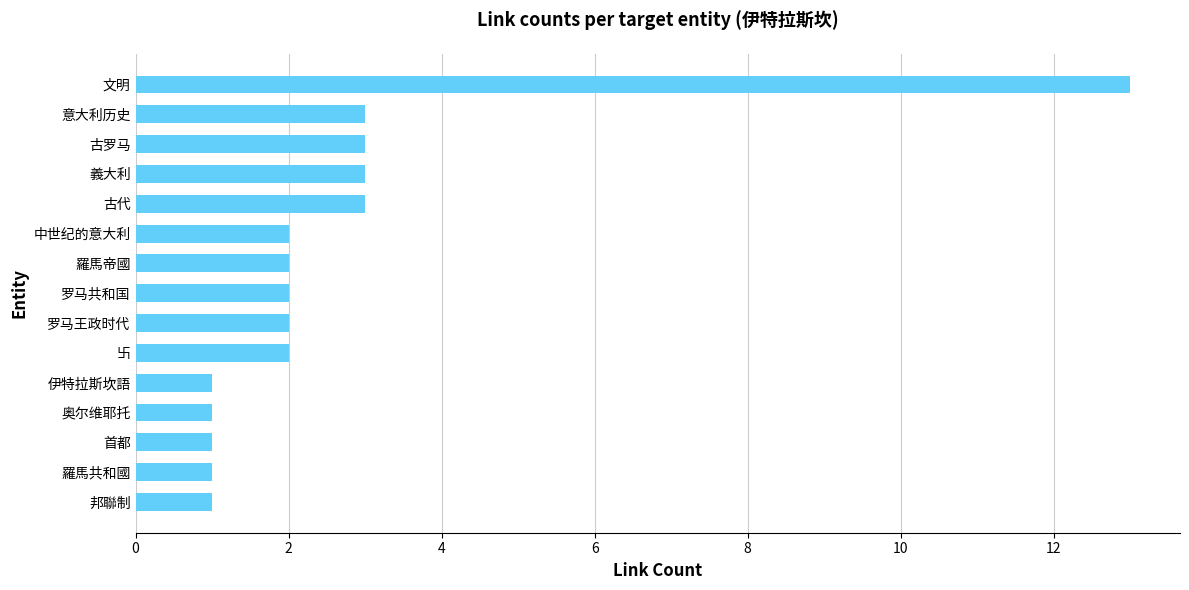

Approximately how many times larger is the value at 罗马共和国 compared to 意大利历史?

0.7